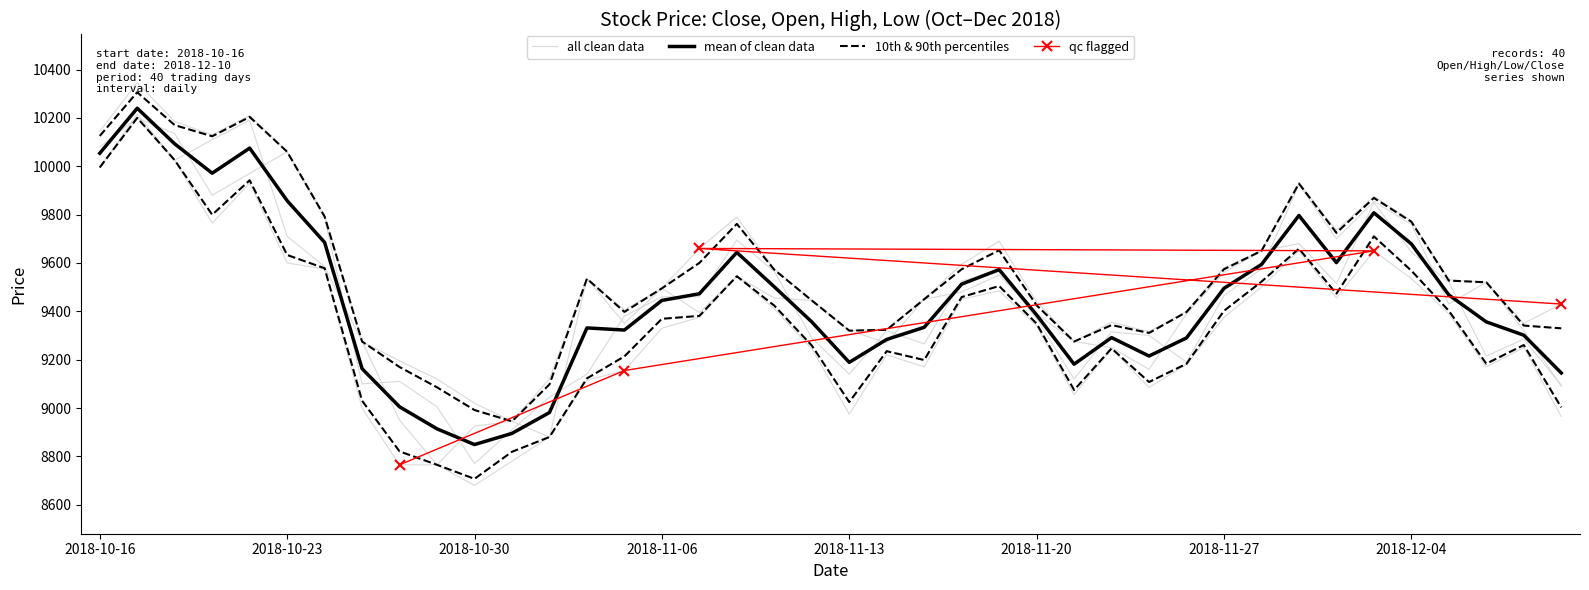

True or false: Open and Close intersect in this chart.

True